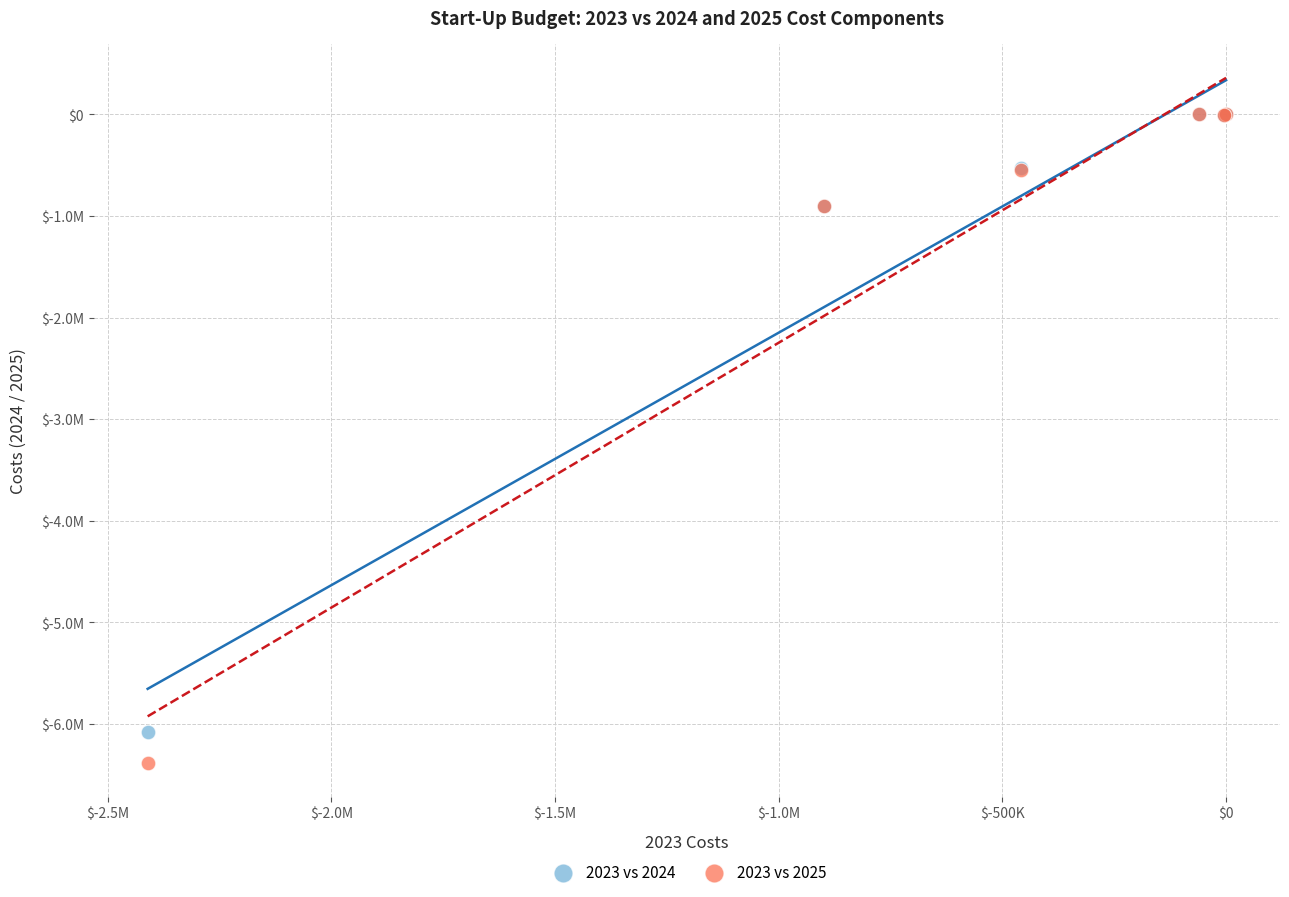

Which series contains the lowest Y value?

2023 vs 2025